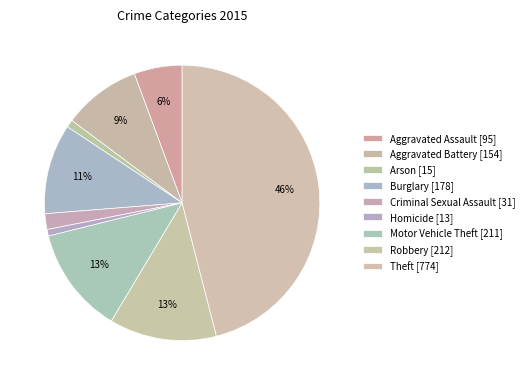

Is Robbery the majority of the pie?

No